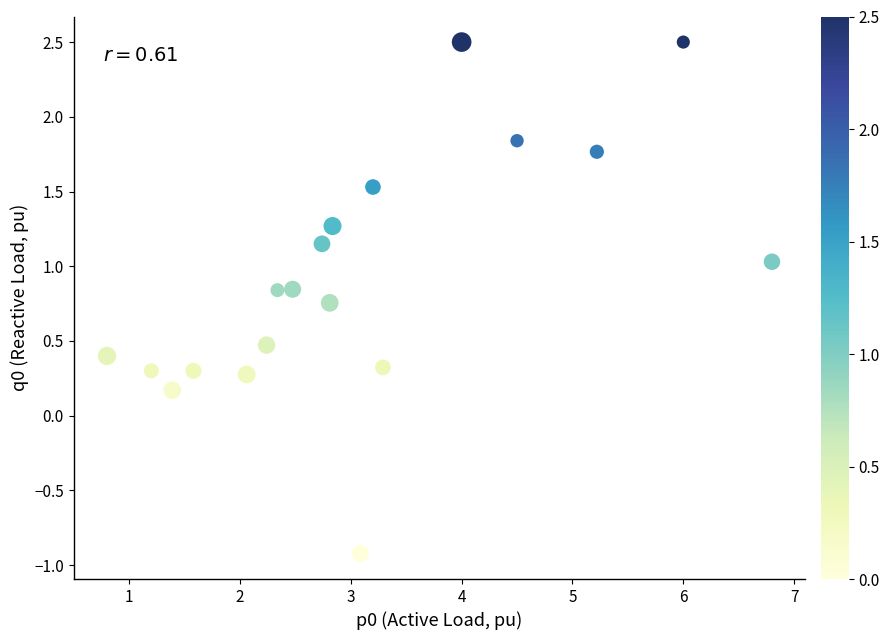

What is the range of Y values (max minus min)?

3.4